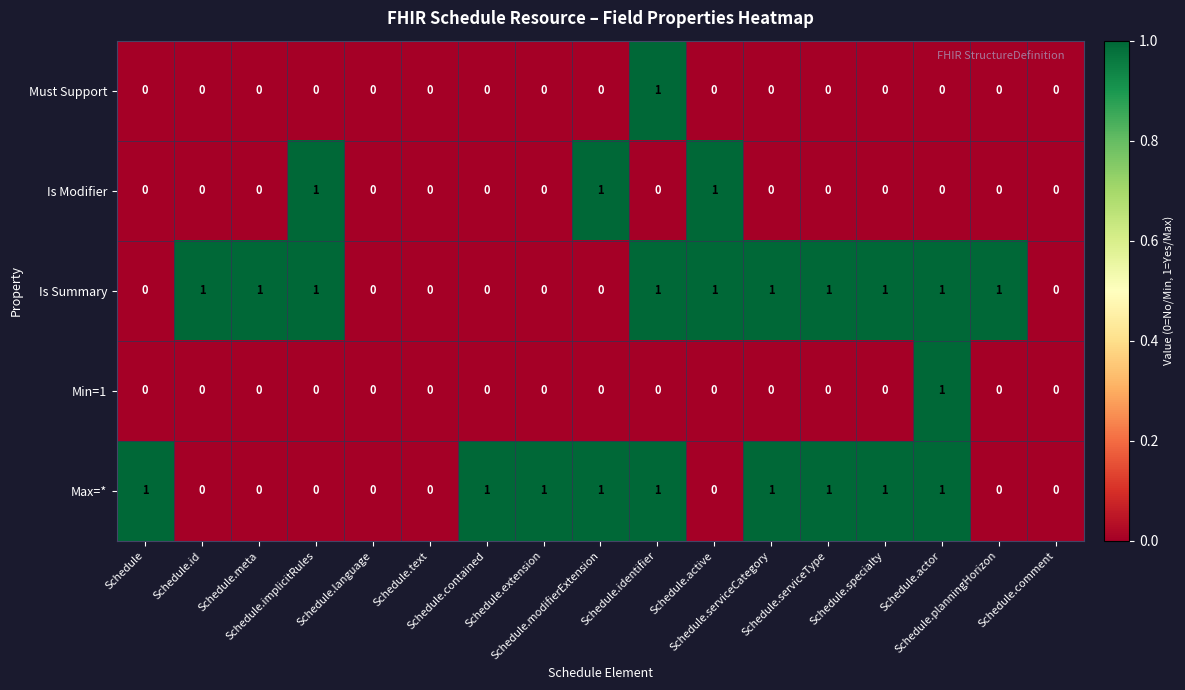

How many Is Modifier values are between 0 and 1?

17